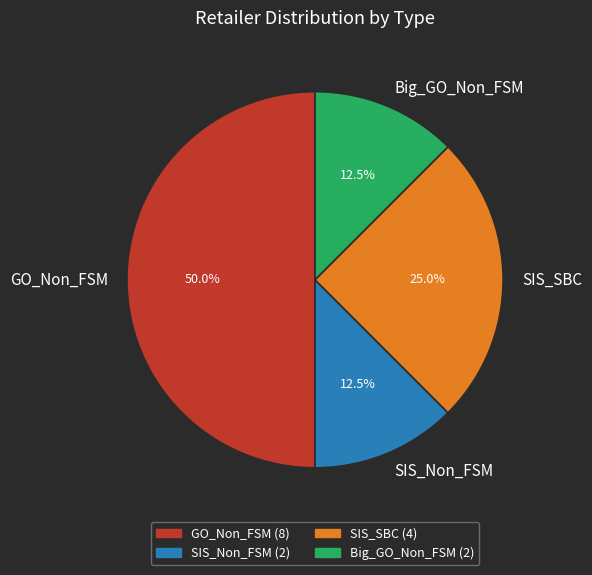

What percentage is the GO_Non_FSM slice, to the nearest percent?

50%